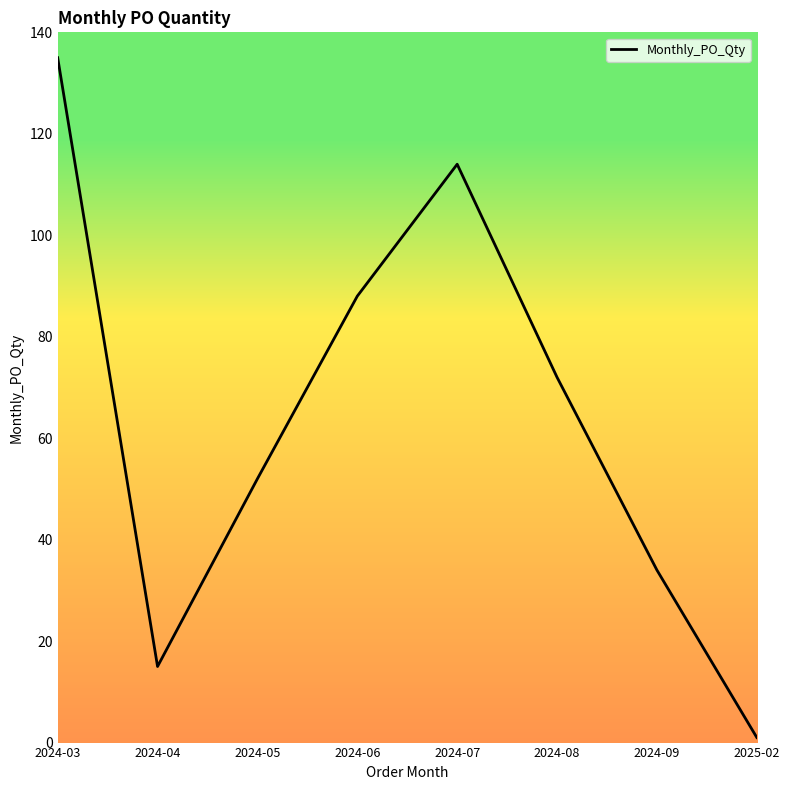

The value at 2024-09 is 15. True or false?

False